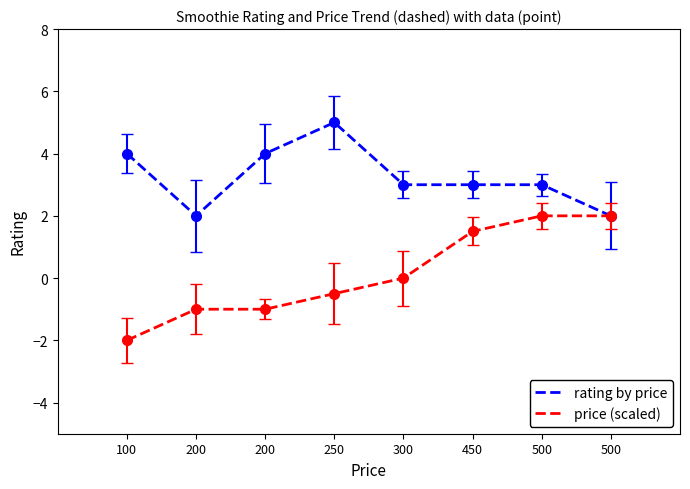

Which category has the lowest value in the price (scaled) series?

100